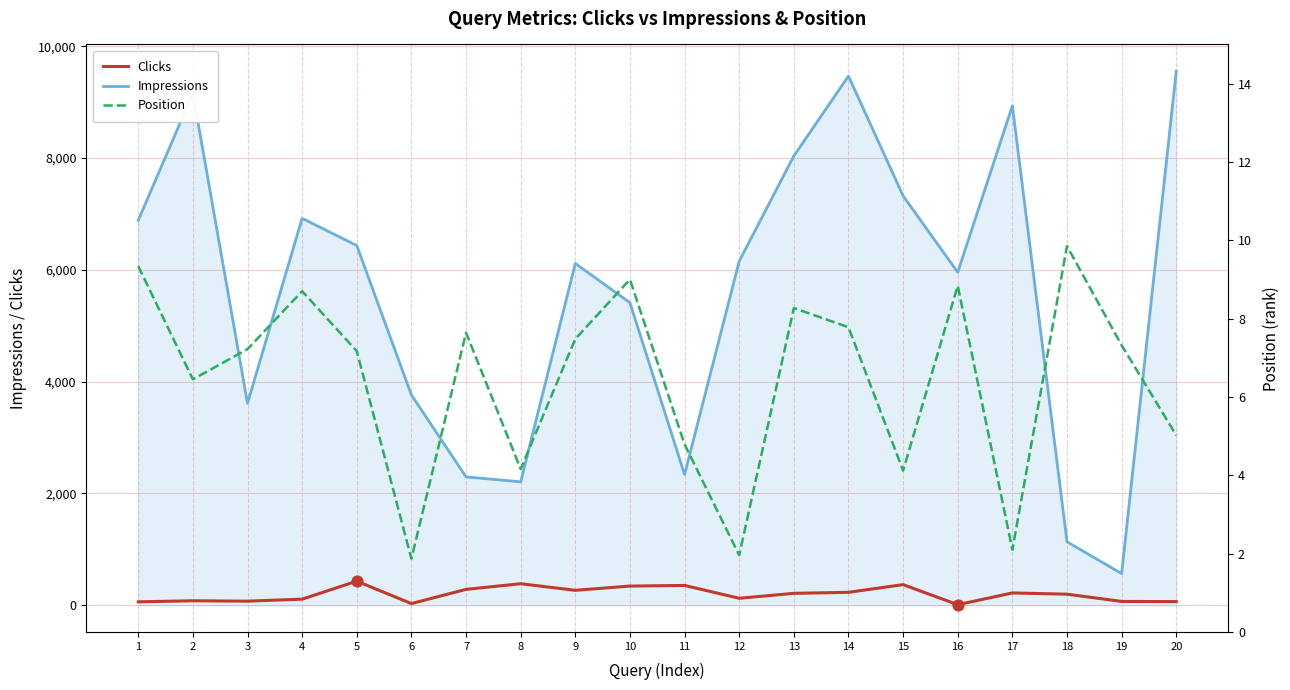

Which series contains the highest Y value?

Impressions